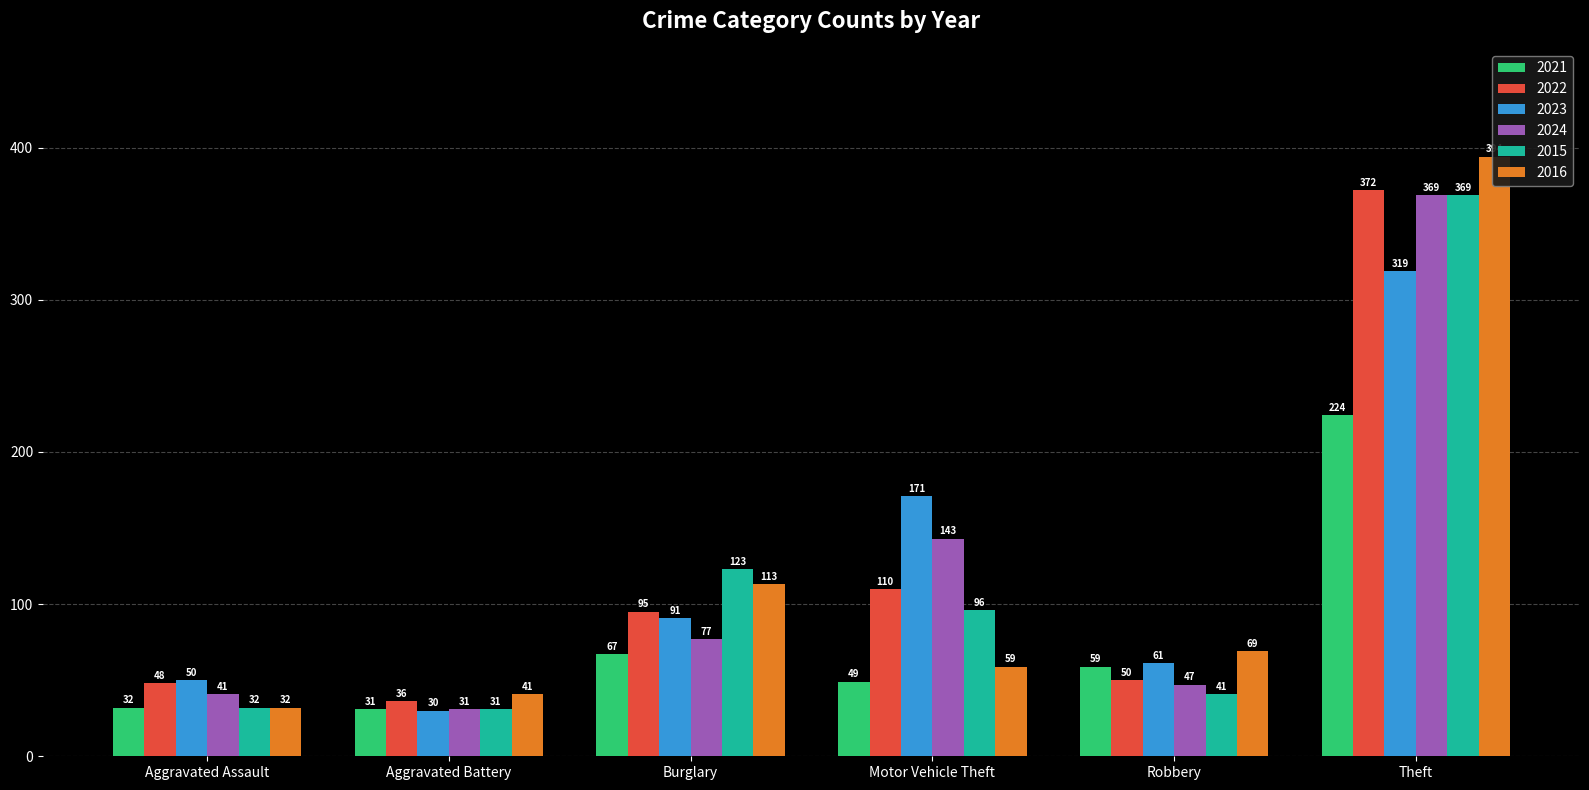

Which series has the largest total across all categories?

2023